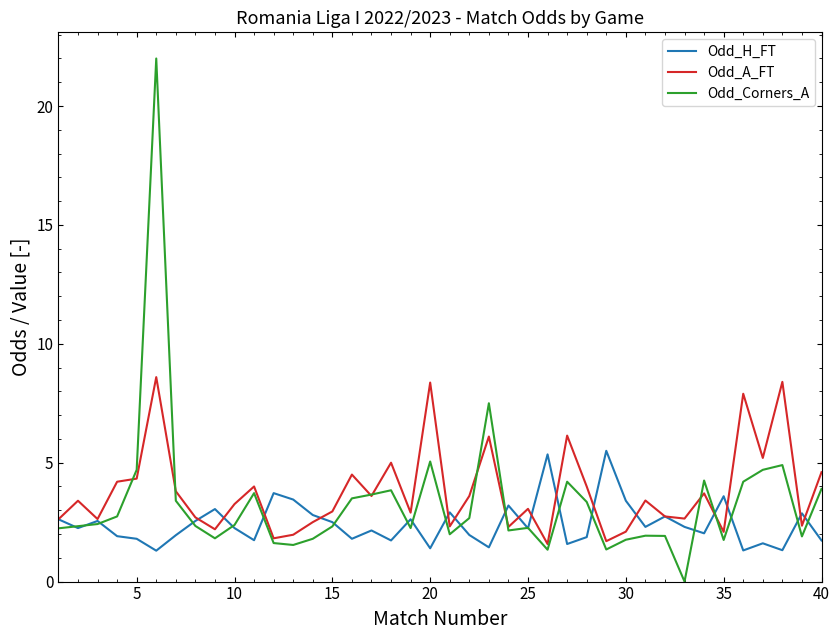

Which series has the widest spread of values?

Odd_Corners_A